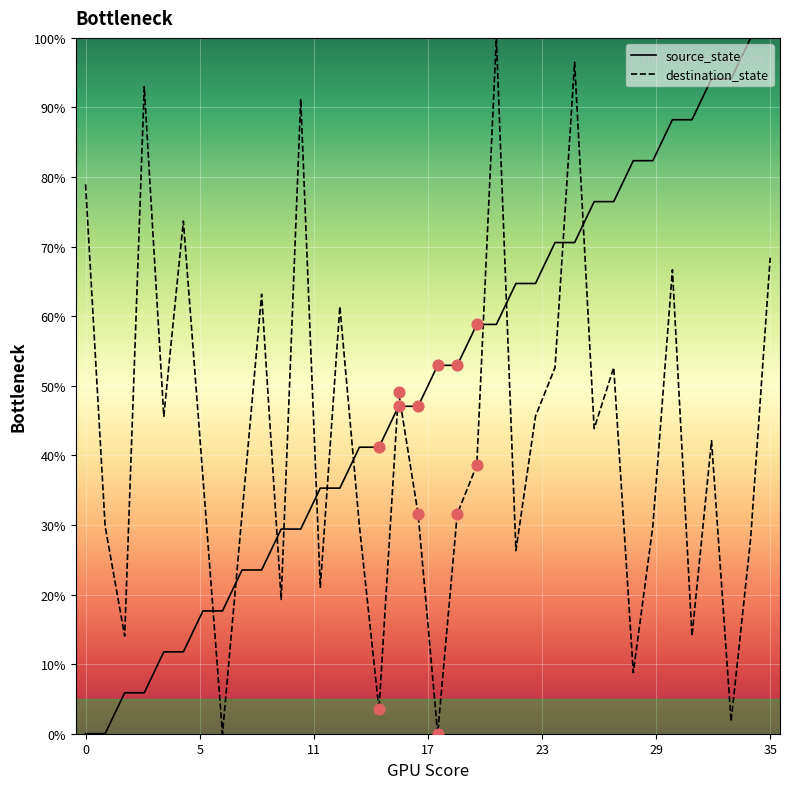

Which series has the largest total across all categories?

source_state